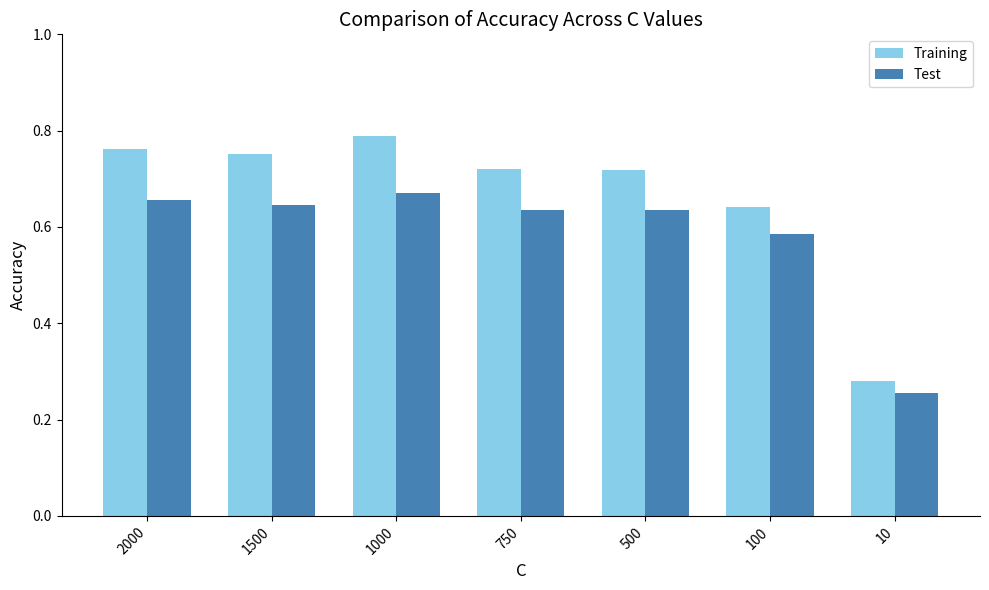

Between 1500 and 750, which series saw the biggest shift?

Training